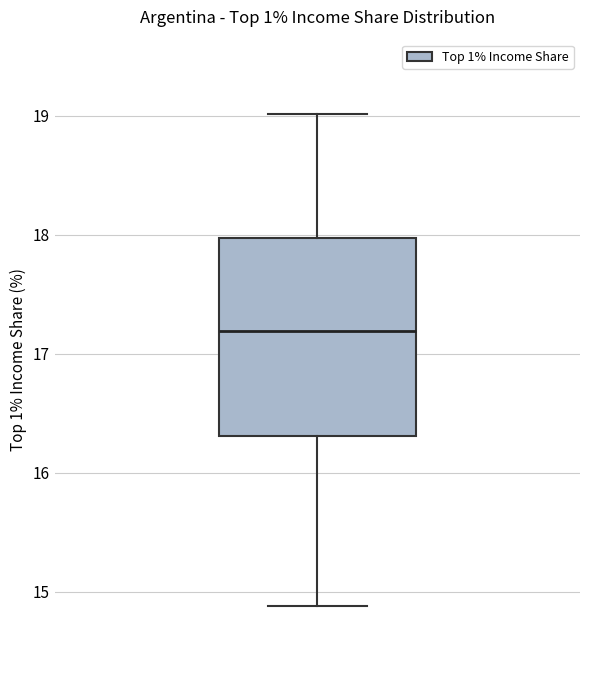

Transcribe this box plot: give where the median line is, the range the box spans, and where the two whiskers end, as read against the y-axis. The values are not printed on the chart, so give them approximately, as read against the axis.

median 17.2, box 16.3 to 18.0, whiskers 14.9 to 19.0